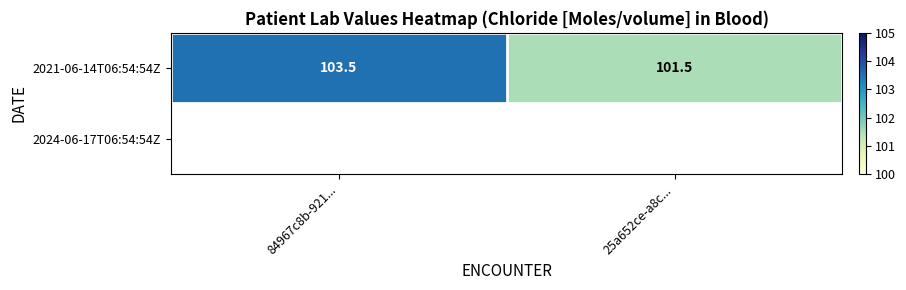

What is the minimum value for 2021-06-14T06:54:54Z?

101.5